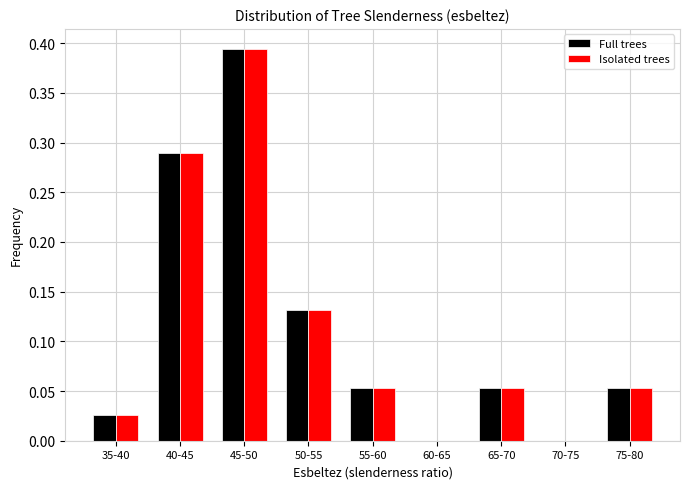

Which category has the highest value in the Full trees series?

45-50